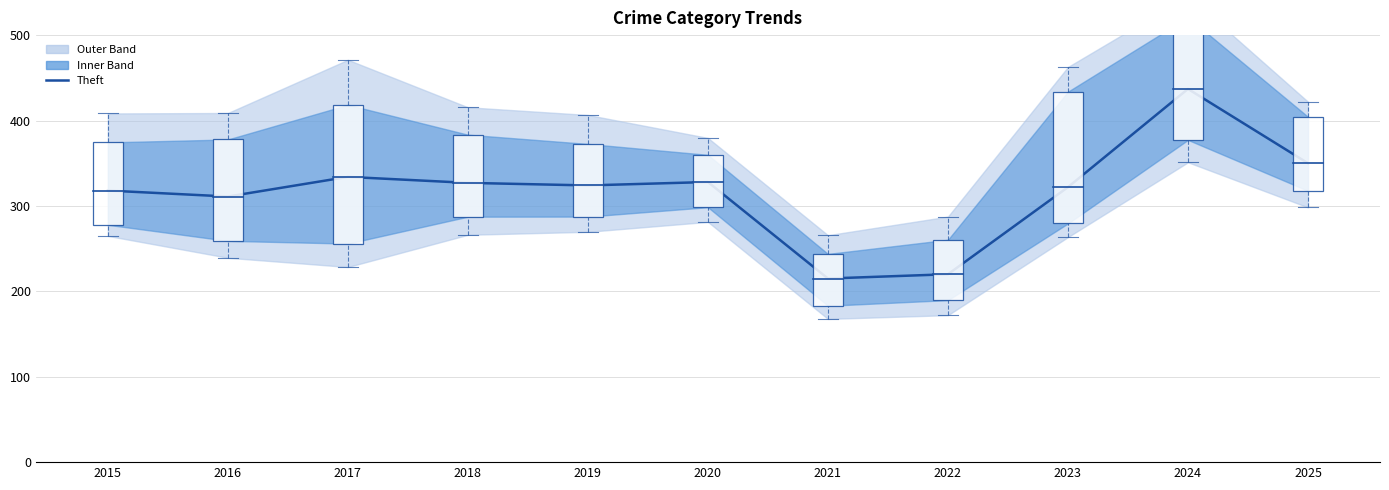

True or false: there are more than 0 points higher than both neighbors.

True